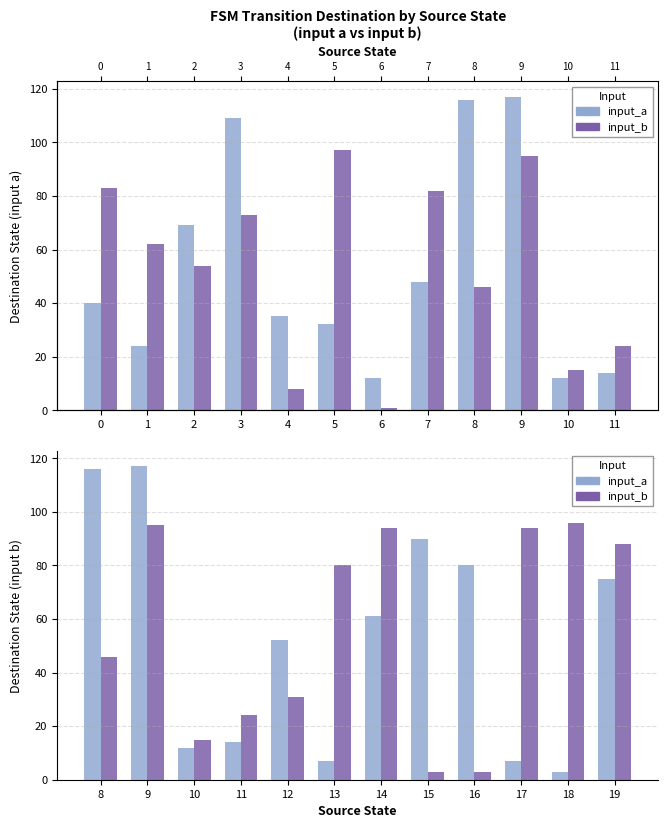

What are all the series names shown in the legend?

input_a, input_b